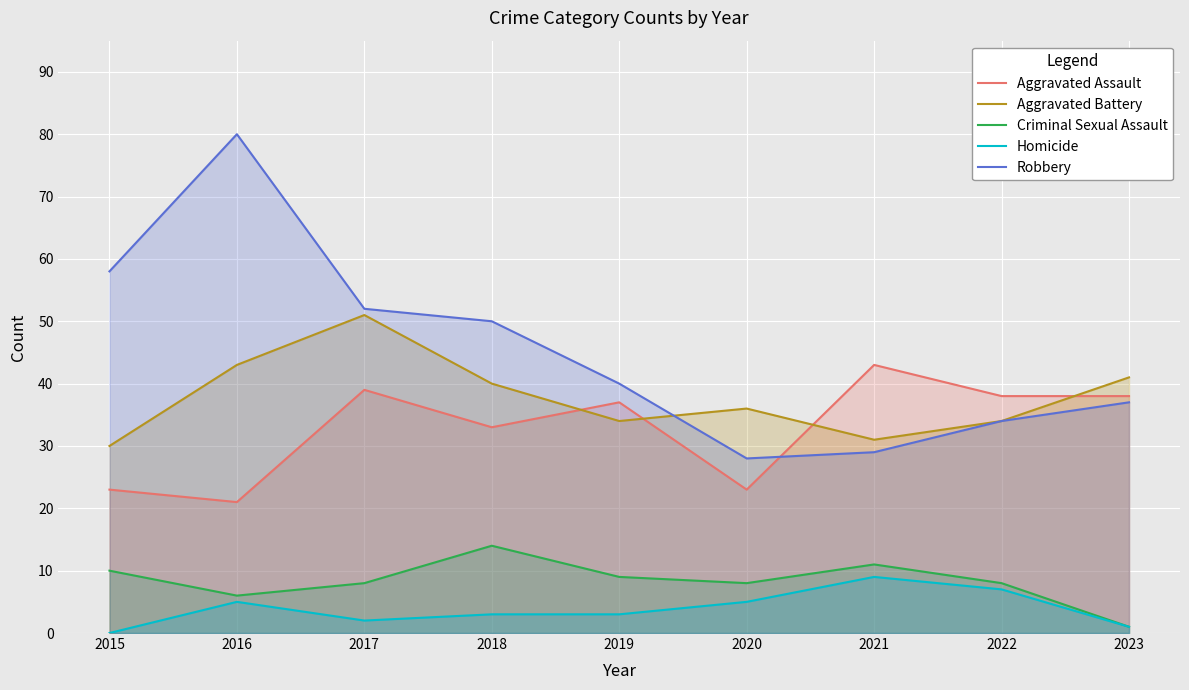

What is the value of the Robbery point at the 9th from the left?

37